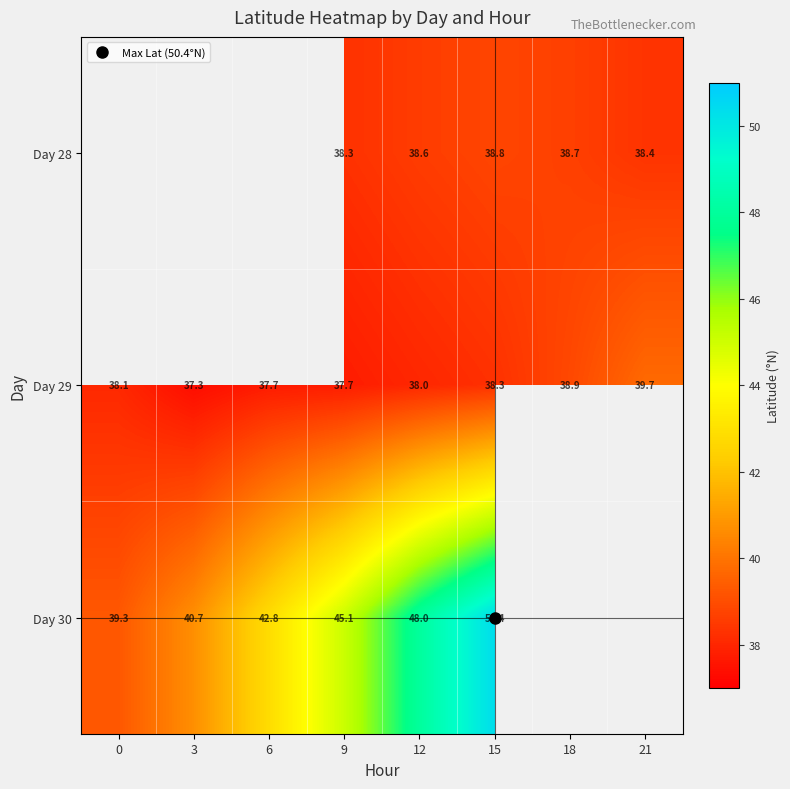

Count the number of data series in this chart.

3